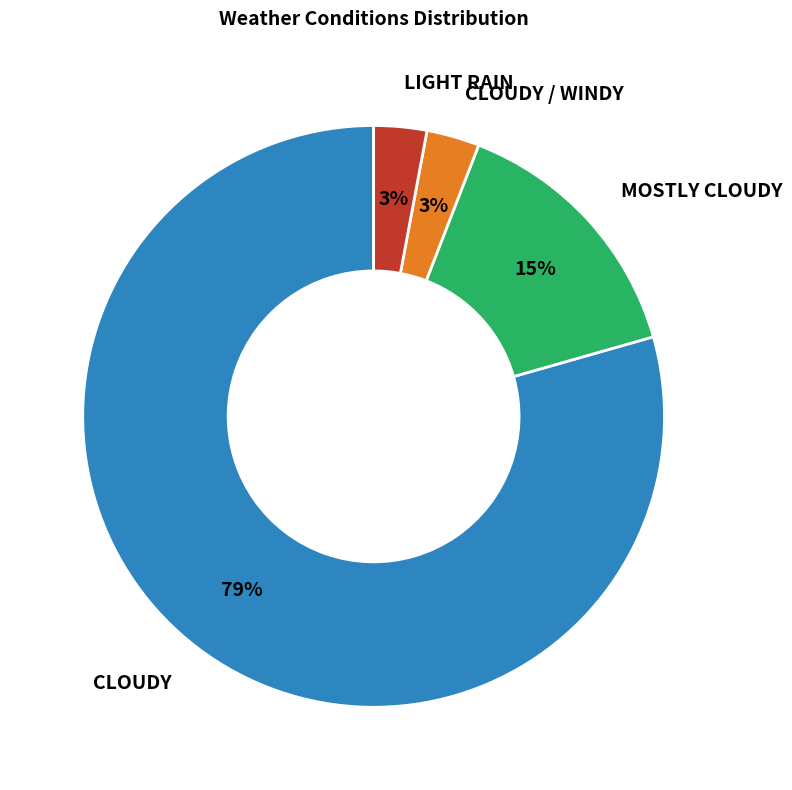

Does any single category account for the majority?

Yes